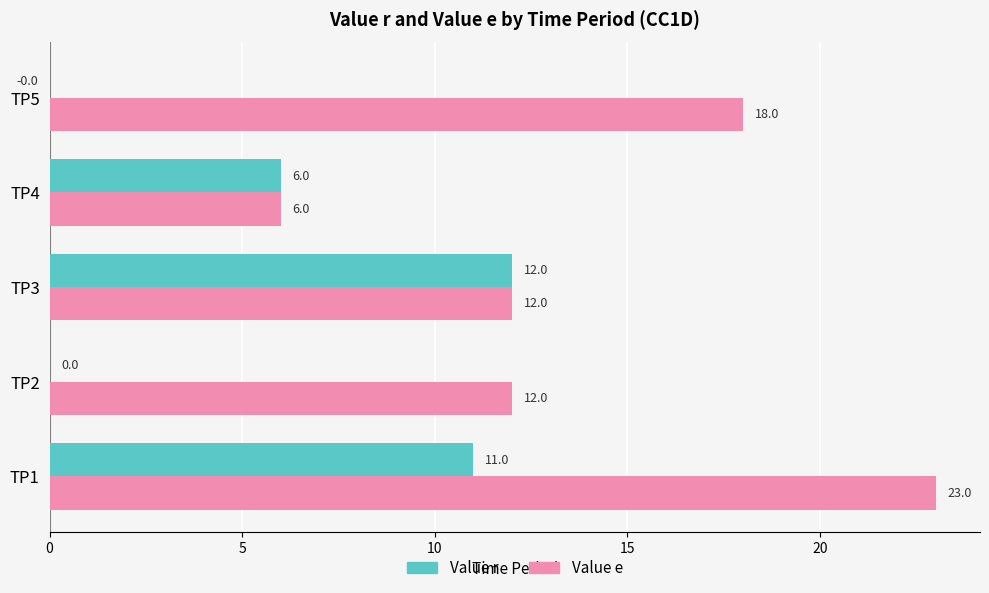

The Value r series shows 19.2 at TP3. True or false?

False